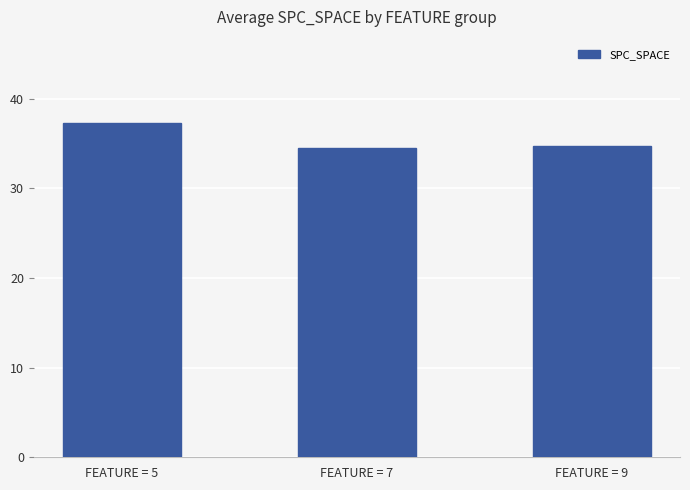

What is the value of the 2nd bar from the left?

34.4